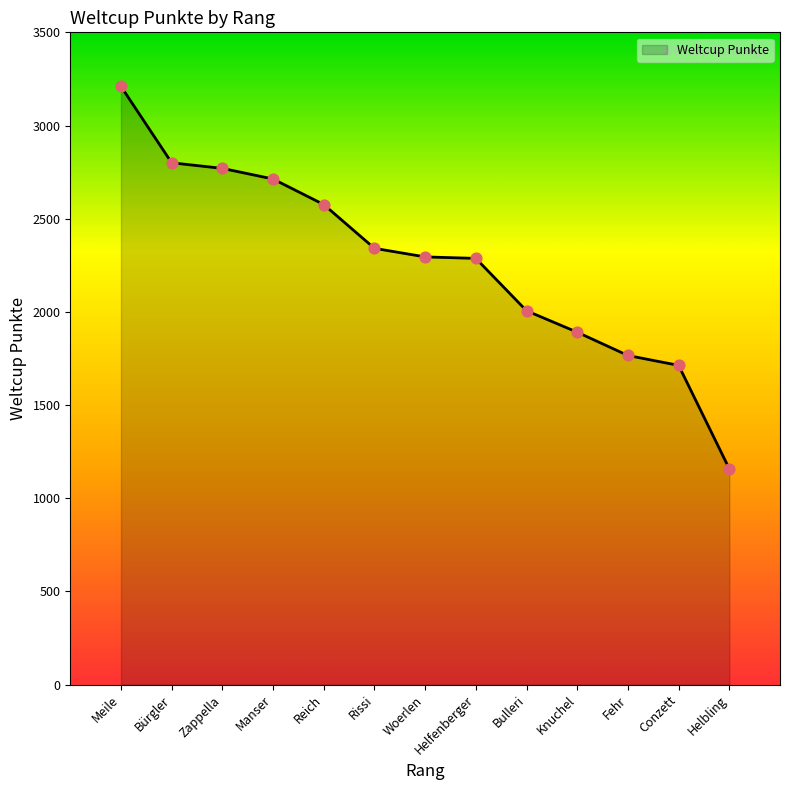

What is the ratio of the value at Conzett to the value at Meile?

0.5